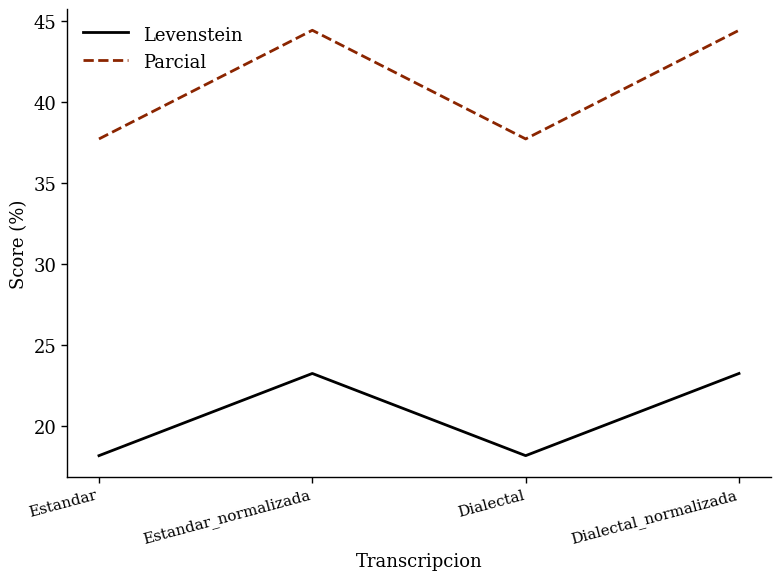

What are all the series names shown in the legend?

Levenstein, Parcial